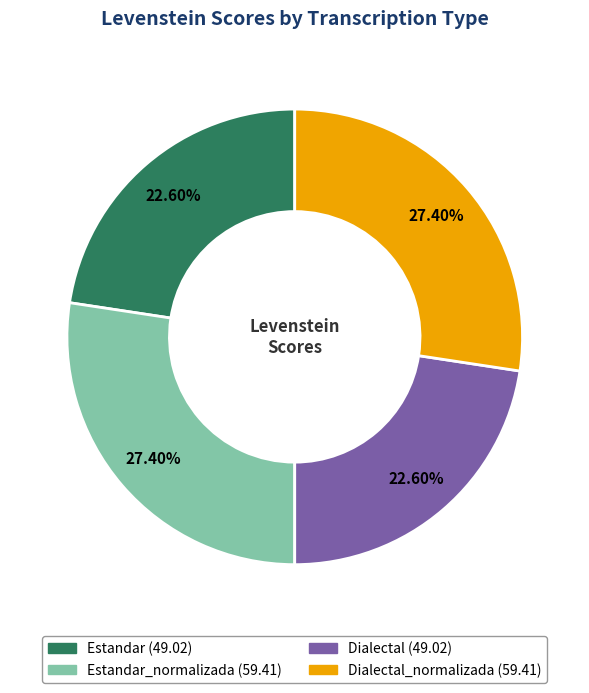

How many segments does this pie chart have?

4